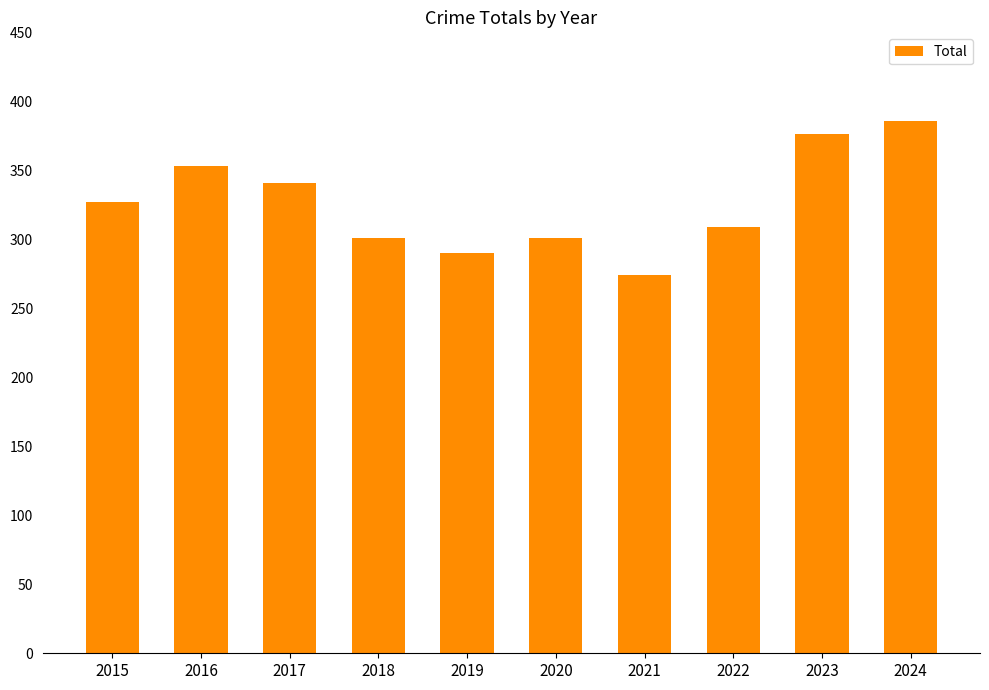

What is the value of the 8th bar from the left?

309